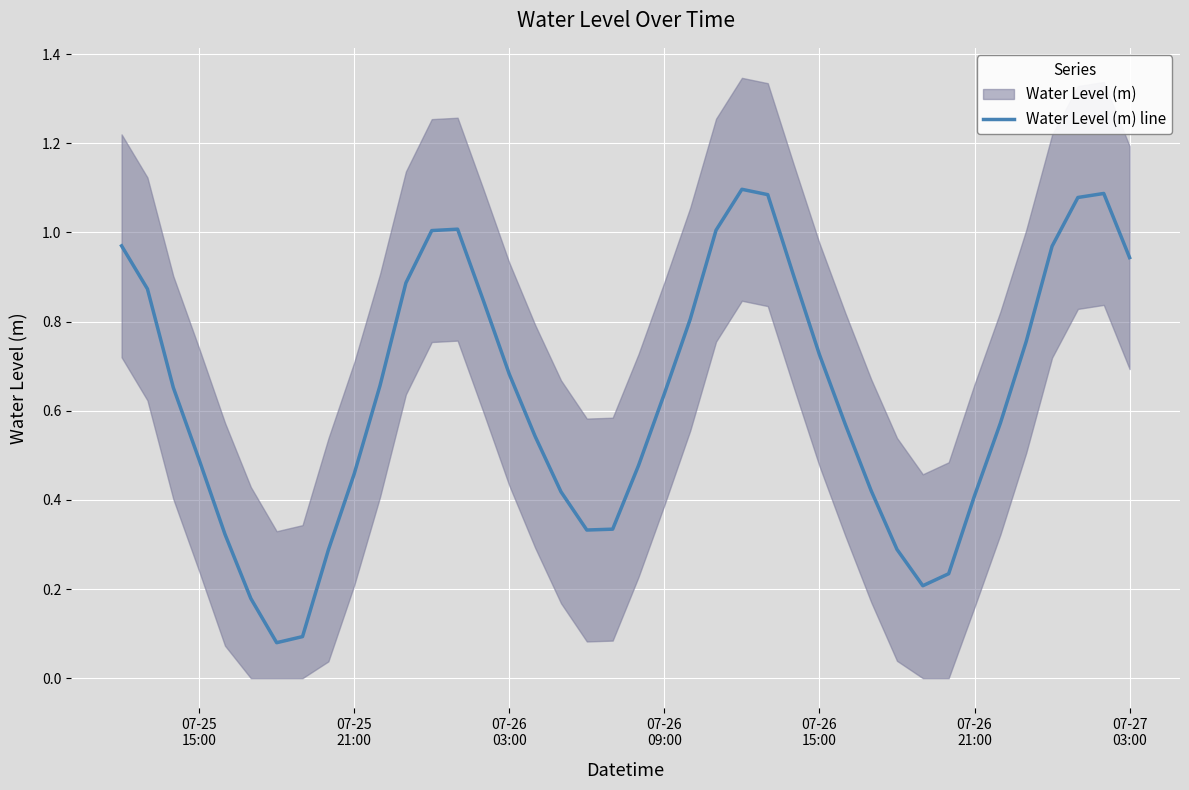

What is the average value?

0.6